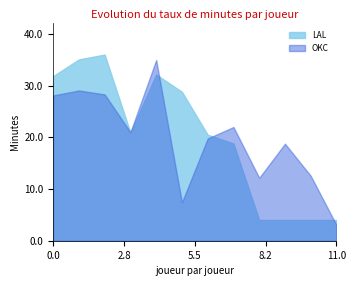

What value does the OKC series have at 0.0?

28.1